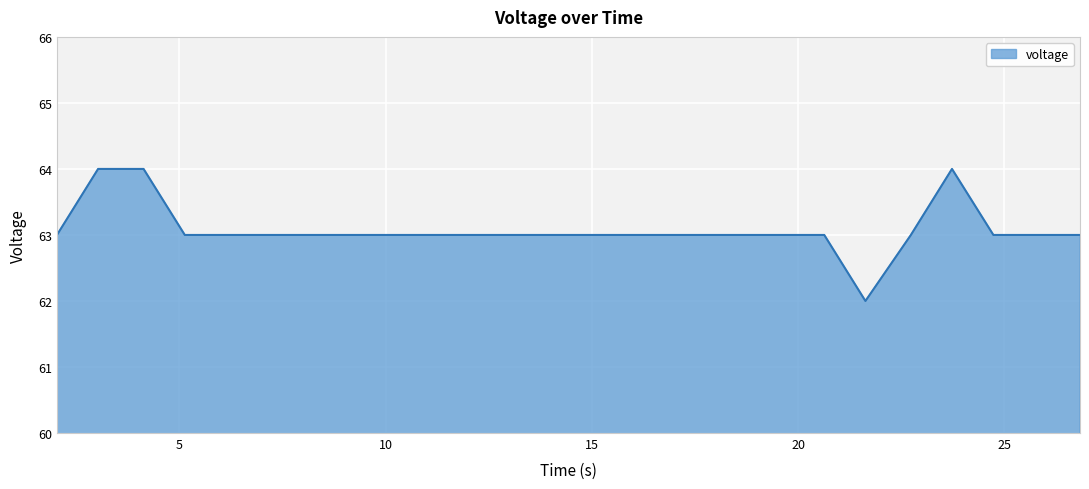

What is the maximum value shown in the chart?

64